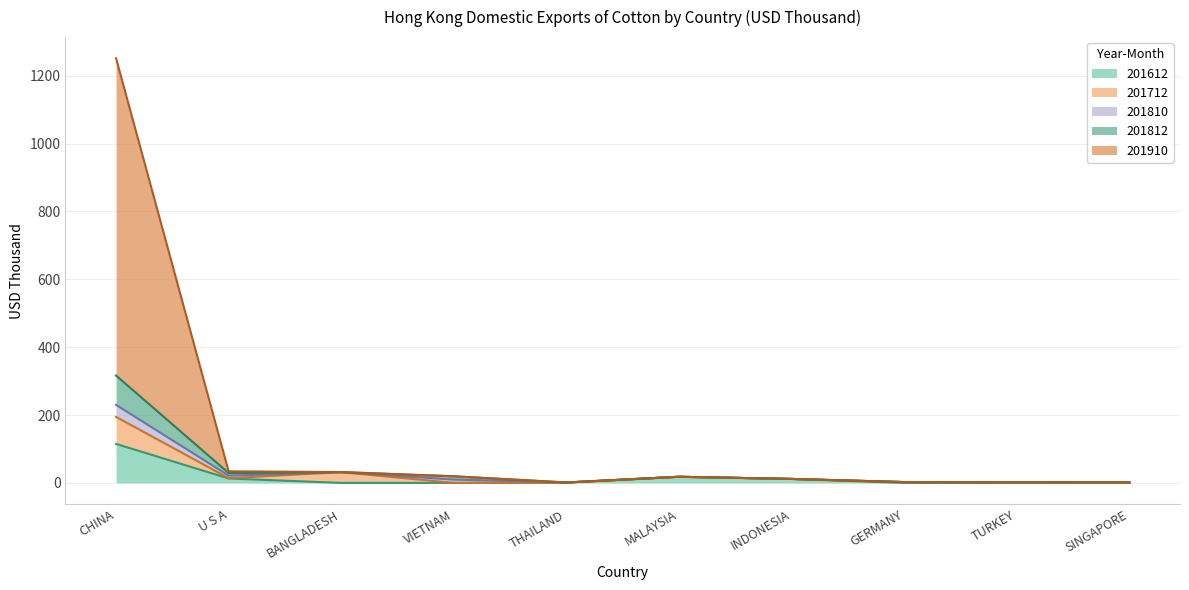

What is the approximate value of 201910 at THAILAND?

1.2